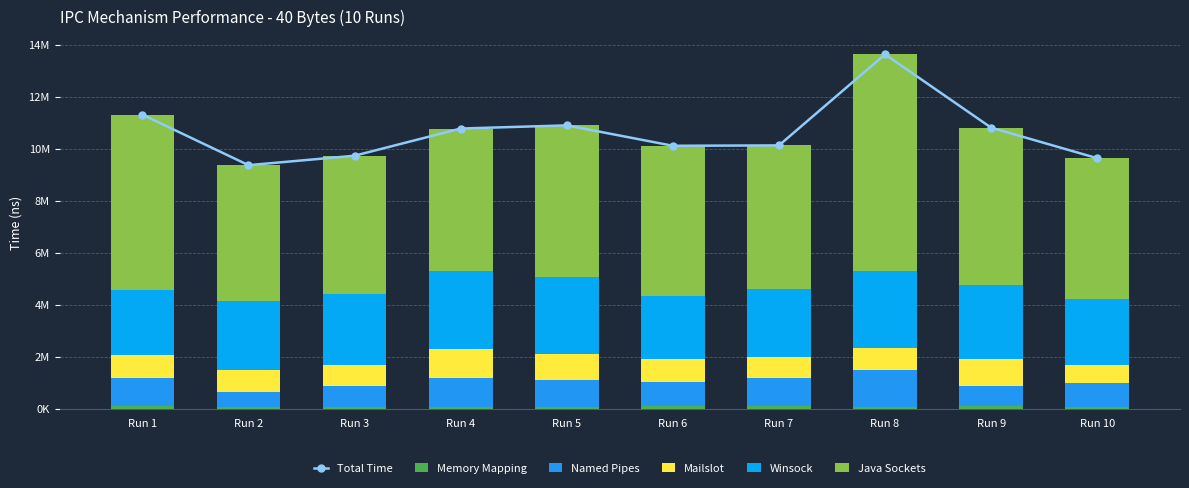

What is the maximum value shown in the chart?

13630298